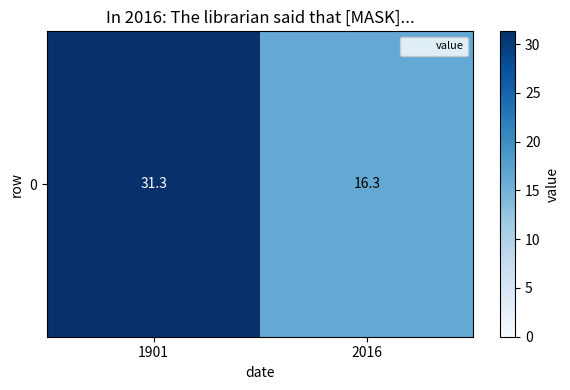

What is the maximum value shown in the chart?

31.3